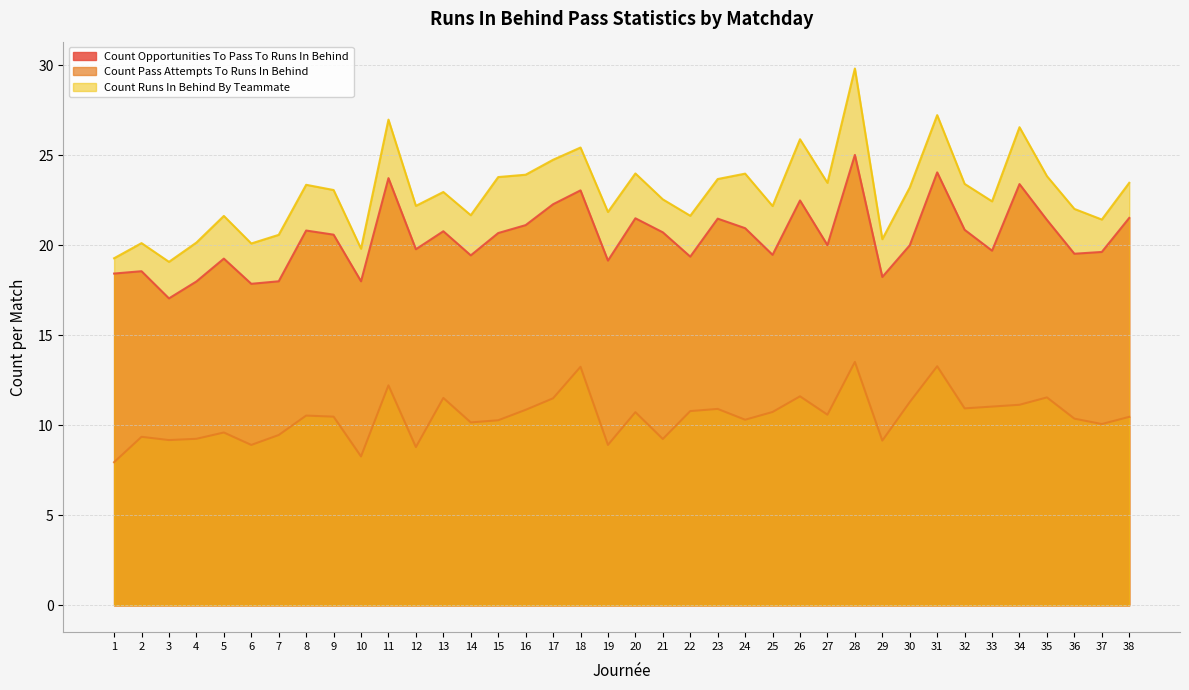

True or false: count_pass_attempts_to_runs_in_behind has more than 1 interior local peaks.

True